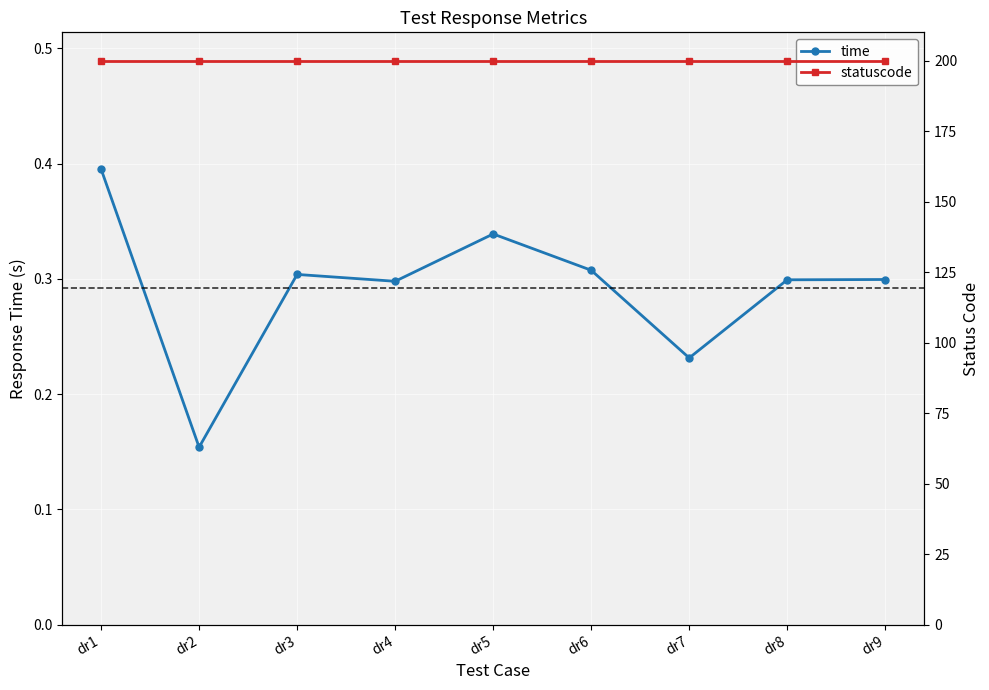

True or false: time has a value of 0.4 at dr1.

True